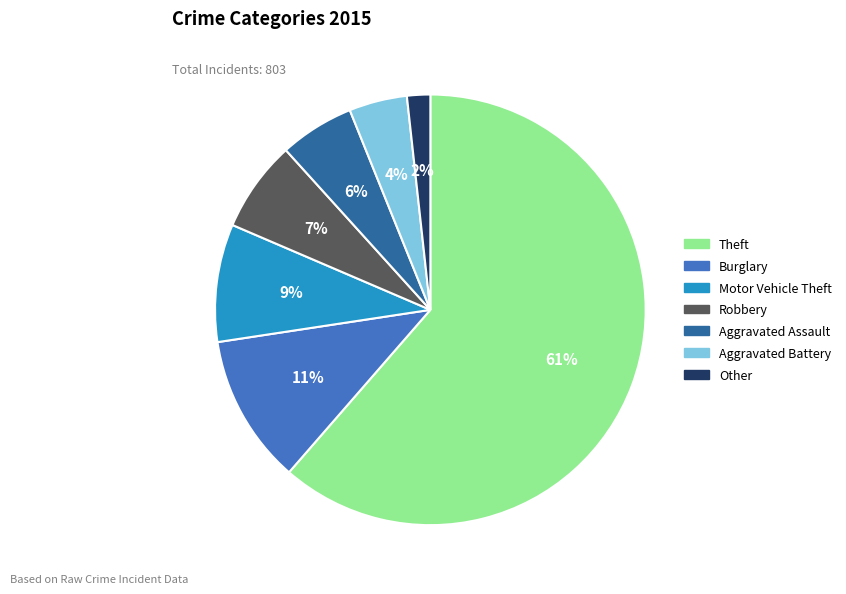

How many slices are in this pie chart?

7